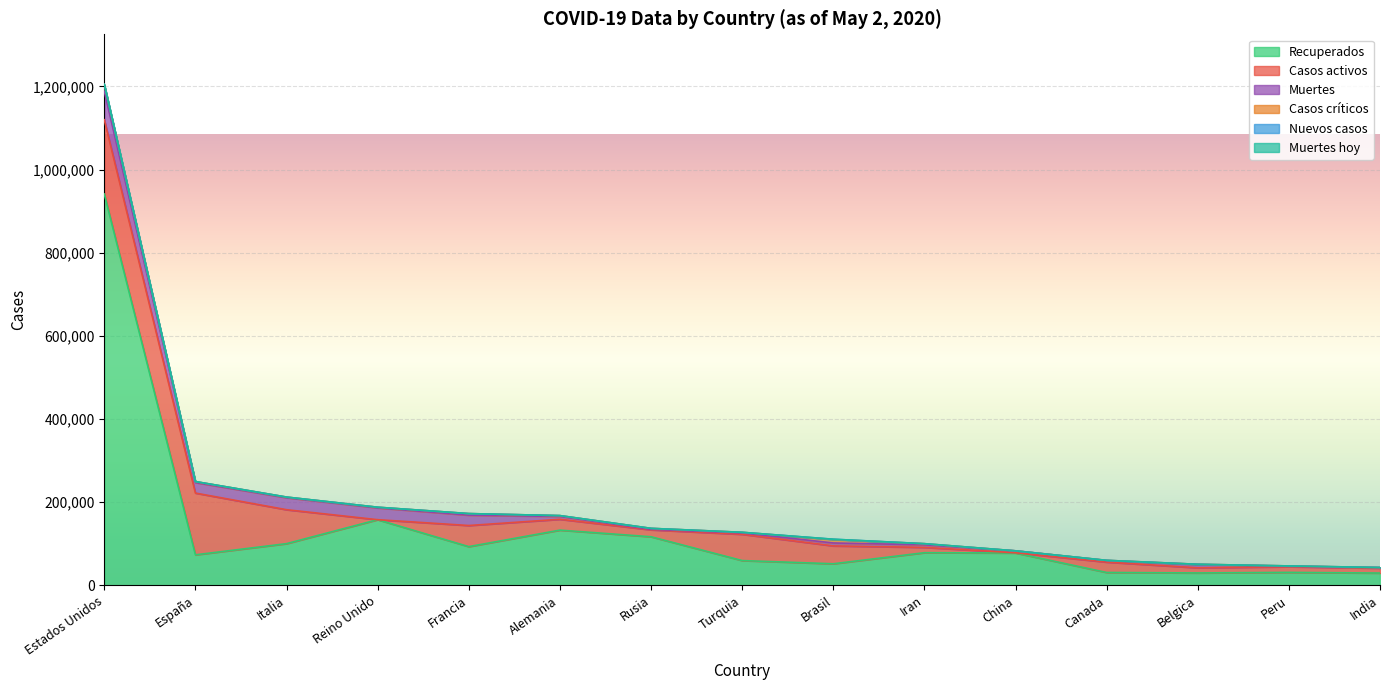

Reading right to left, list all the values displayed in this chart.

Recuperados: India=29493	Peru=31092	Belgica=29753	Canada=30884	China=77766	Iran=78422	Brasil=51784	Turquia=59497	Rusia=116768	Alemania=132700	Francia=93014	Reino Unido=157809	Italia=100179	España=73300	Estados Unidos=941225
Casos activos: India=11782	Peru=13550	Belgica=12309	Canada=24908	China=481	Iran=12799	Brasil=42991	Turquia=63151	Rusia=16639	Alemania=26098	Francia=50784	Reino Unido=0	Italia=81654	España=148558	Estados Unidos=178594
Muertes: India=1395	Peru=1286	Belgica=7844	Canada=3682	China=4633	Iran=6203	Brasil=7051	Turquia=3397	Rusia=1280	Alemania=6866	Francia=24895	Reino Unido=28446	Italia=28884	España=25264	Estados Unidos=68602
Casos críticos: India=0	Peru=679	Belgica=674	Canada=557	China=33	Iran=2690	Brasil=8318	Turquia=1424	Rusia=2300	Alemania=1979	Francia=3819	Reino Unido=1559	Italia=1501	España=2386	Estados Unidos=16139
Nuevos casos: India=165	Peru=0	Belgica=0	Canada=0	China=3	Iran=0	Brasil=679	Turquia=0	Rusia=0	Alemania=0	Francia=0	Reino Unido=0	Italia=0	España=0	Estados Unidos=299
Muertes hoy: India=4	Peru=0	Belgica=0	Canada=0	China=0	Iran=0	Brasil=26	Turquia=0	Rusia=0	Alemania=0	Francia=0	Reino Unido=0	Italia=0	España=0	Estados Unidos=4